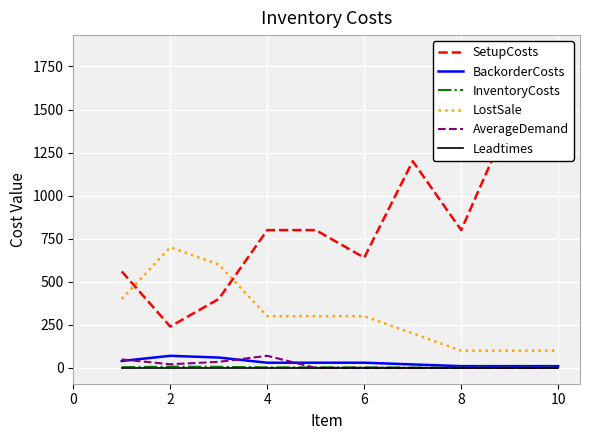

True or false: InventoryCosts and LostSale intersect in this chart.

False